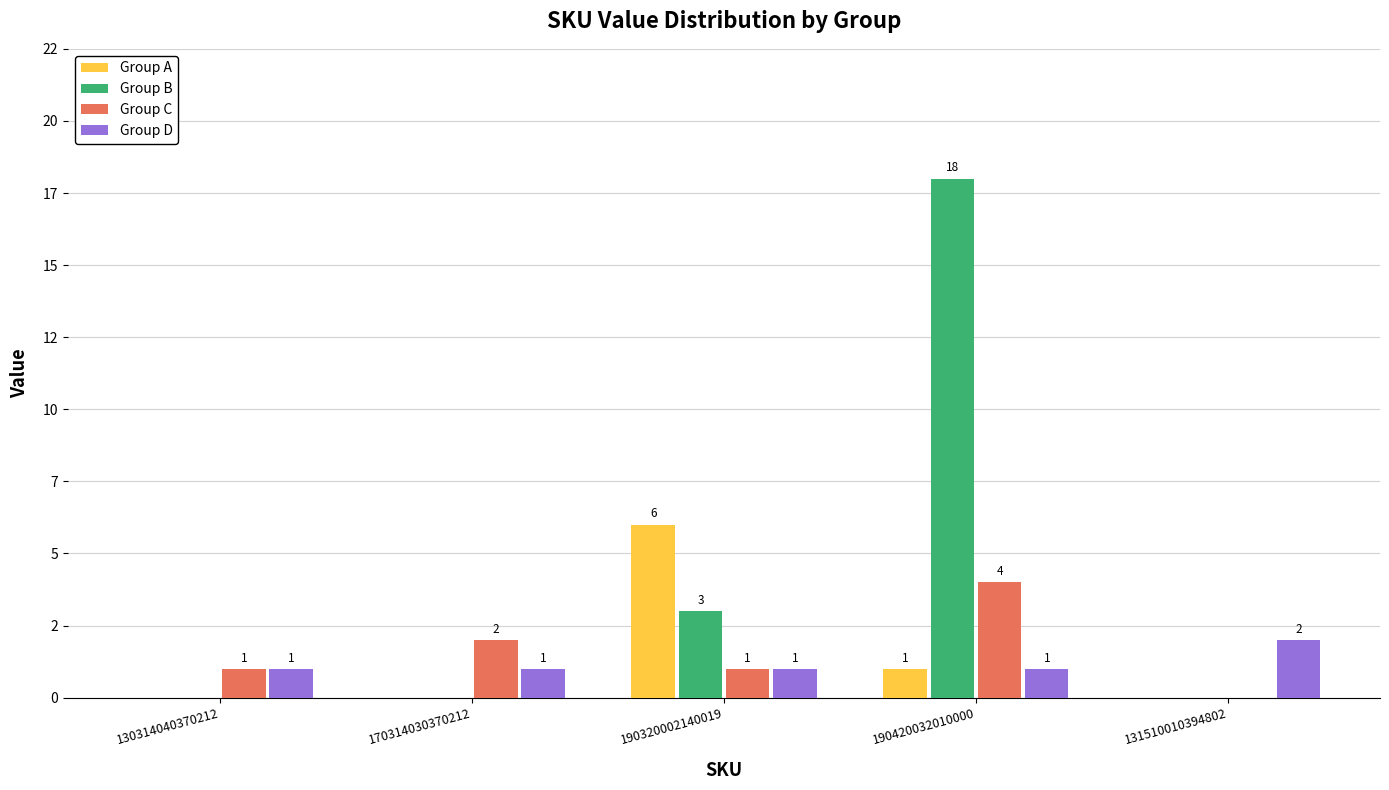

What is the label of the 5th bar from the left?

131510010394802